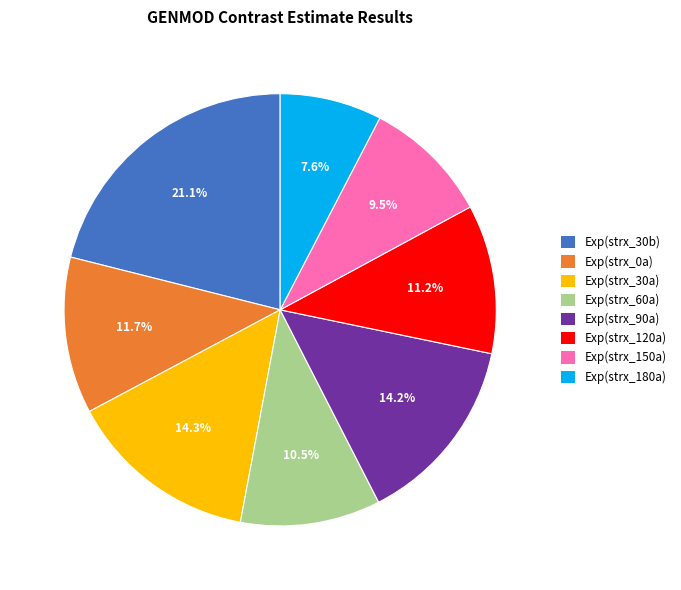

Which slice is the smallest?

Exp(strx_180a)